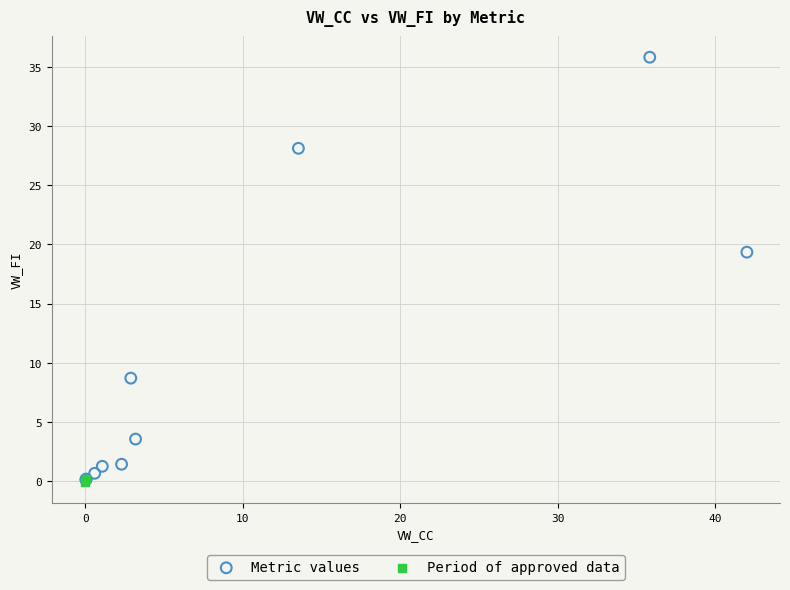

What are all the series names shown in the legend?

Metric values, Period of approved data